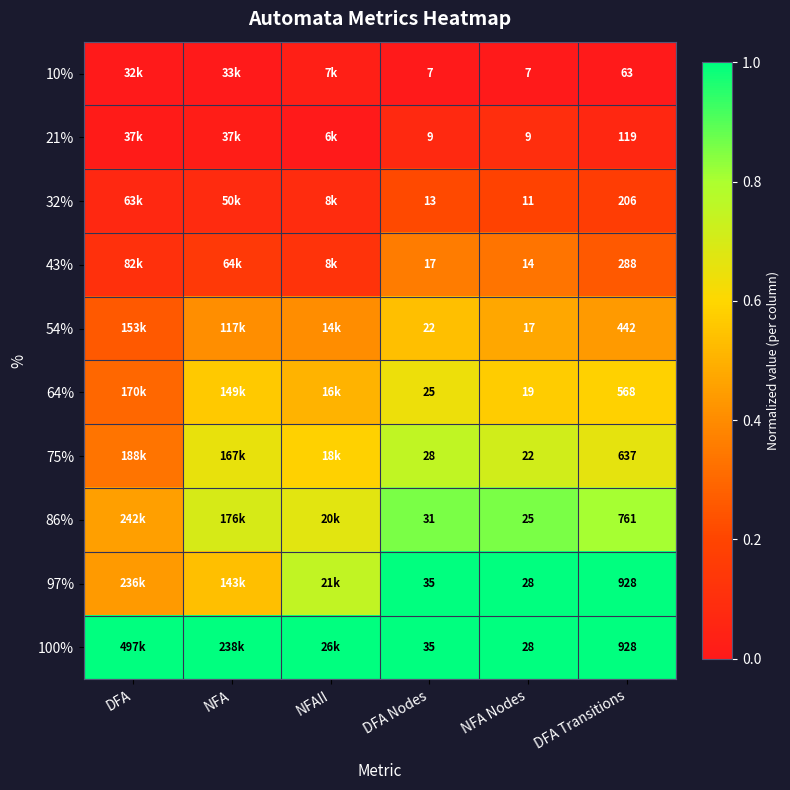

List the labels in order of 64% value, smallest first.

DFA, NFAII, NFA, NFA Nodes, DFA Transitions, DFA Nodes